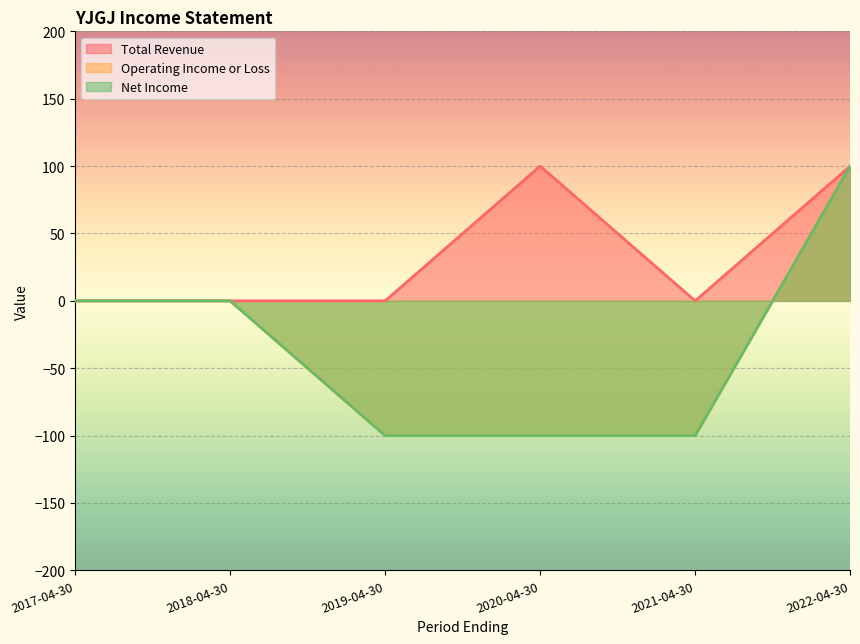

True or false: Operating Income or Loss has more than 1 points higher than both neighbors.

False